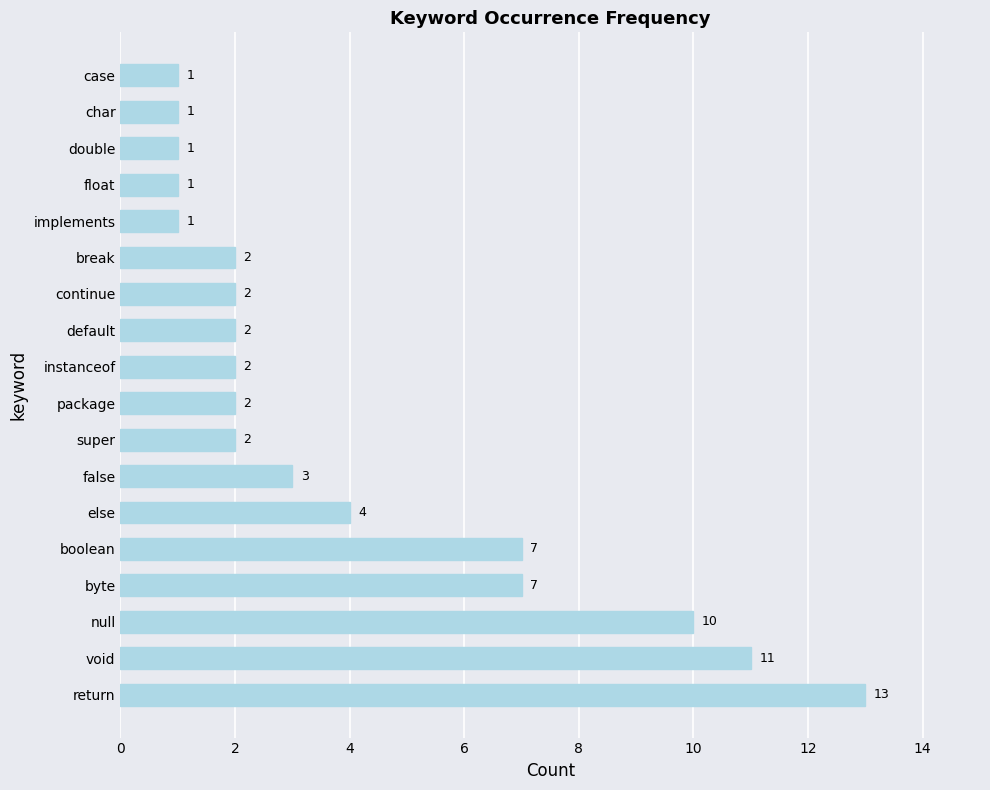

What is the greatest value displayed?

13